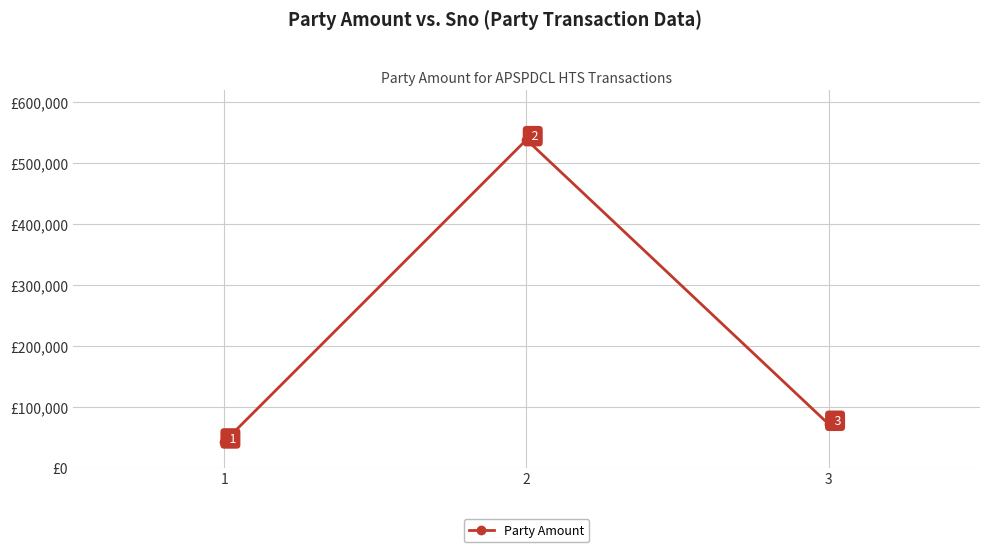

The value at 1 is 41995. True or false?

True